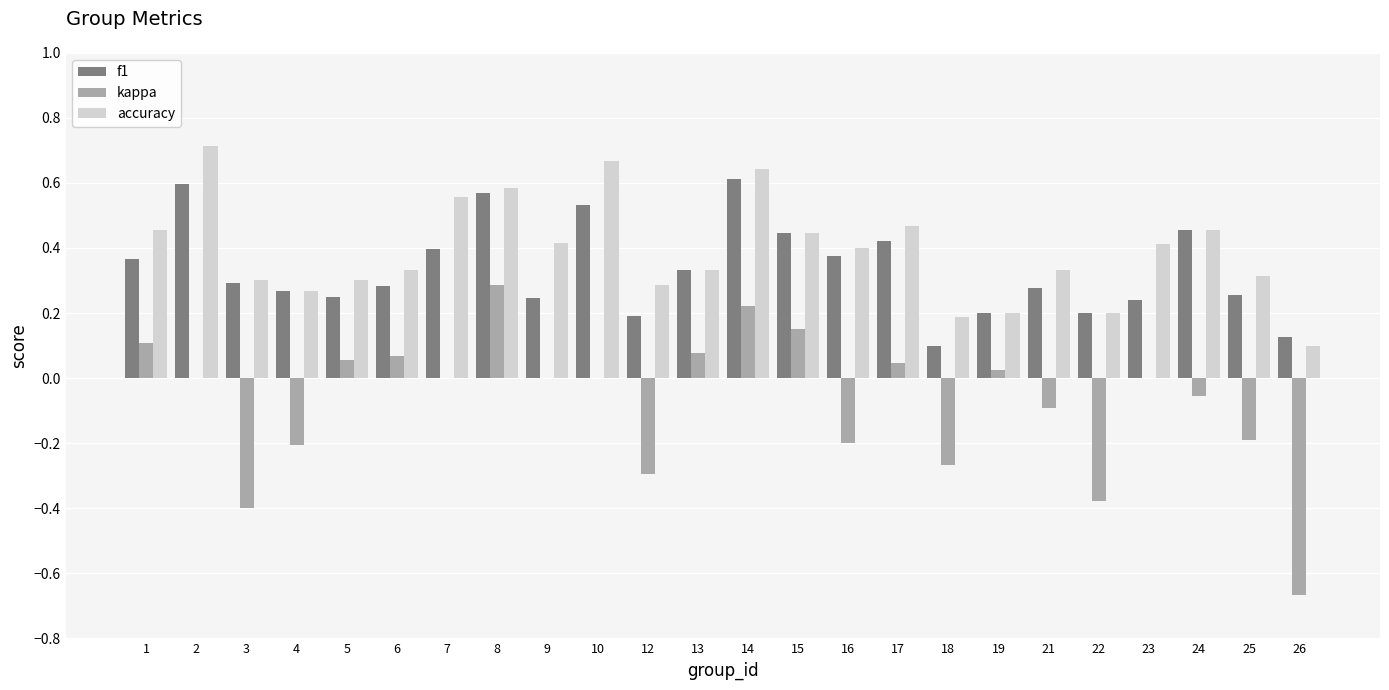

How many groups of bars are there?

24